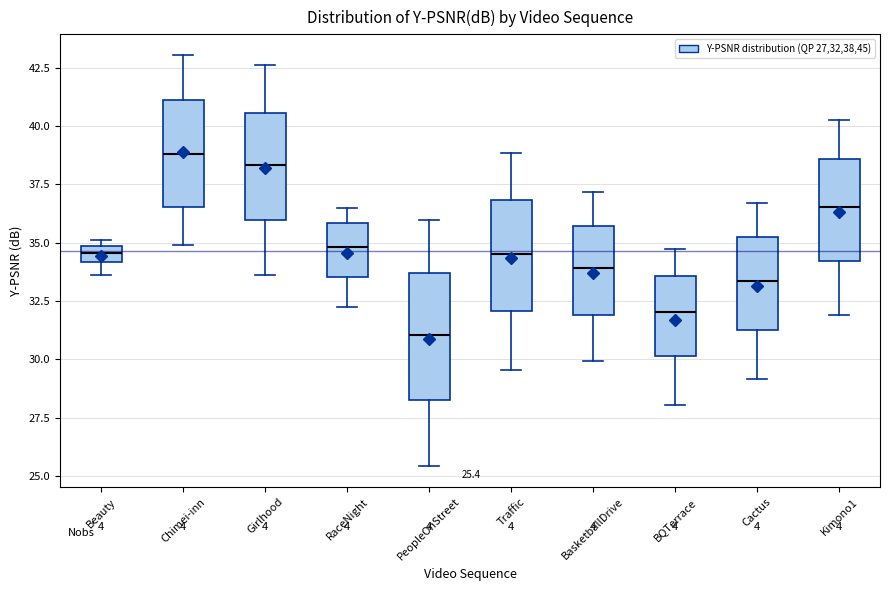

Comparing the boxes themselves (not the whiskers), which one is the tallest?

PeopleOnStreet